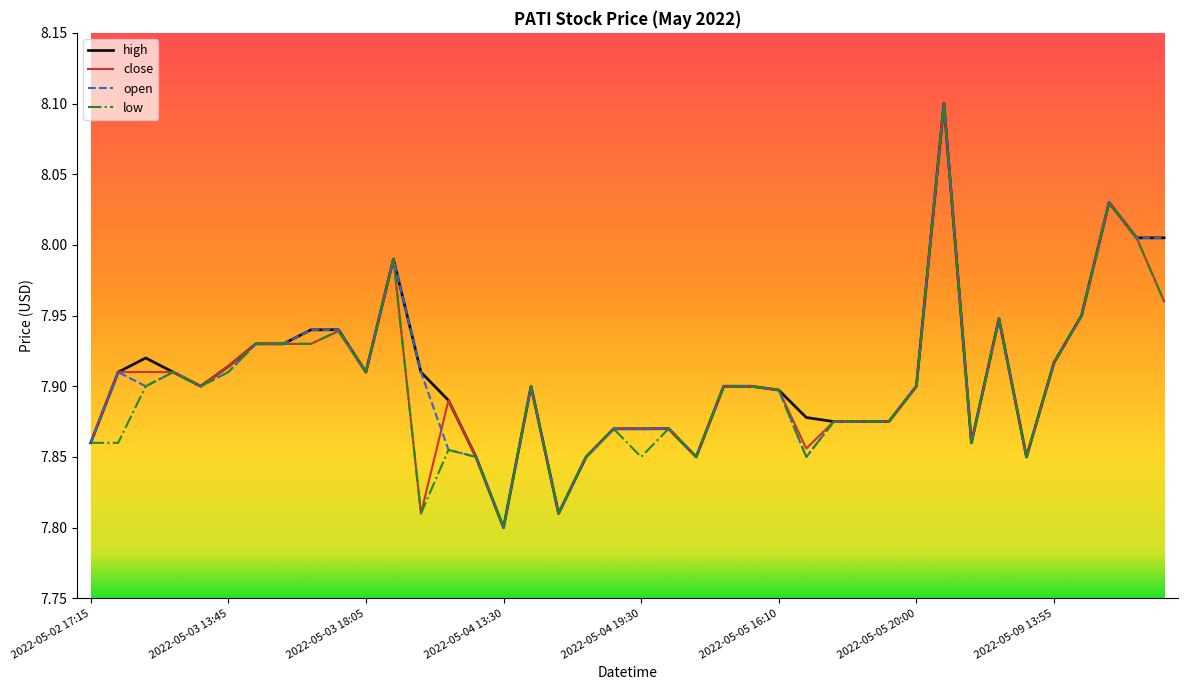

What is the highest value of the low series?

8.1